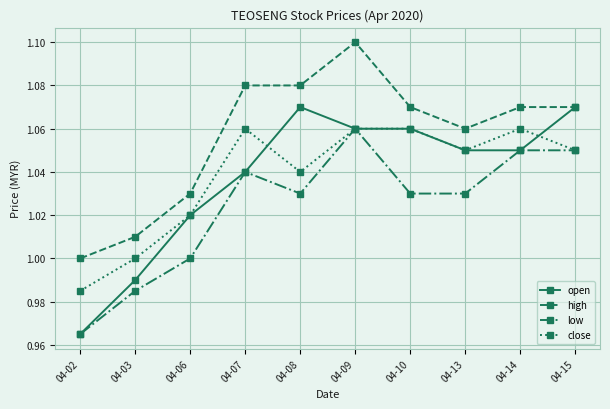

True or false: open has more than 2 points higher than both neighbors.

False